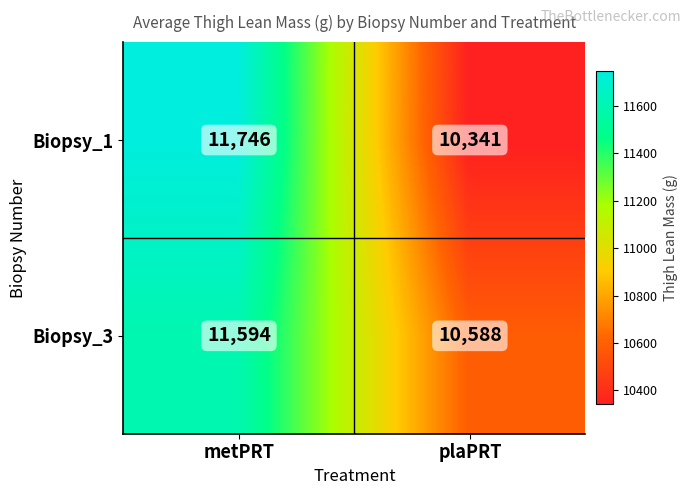

Rank the categories by Biopsy_1 value from highest to lowest.

metPRT, plaPRT